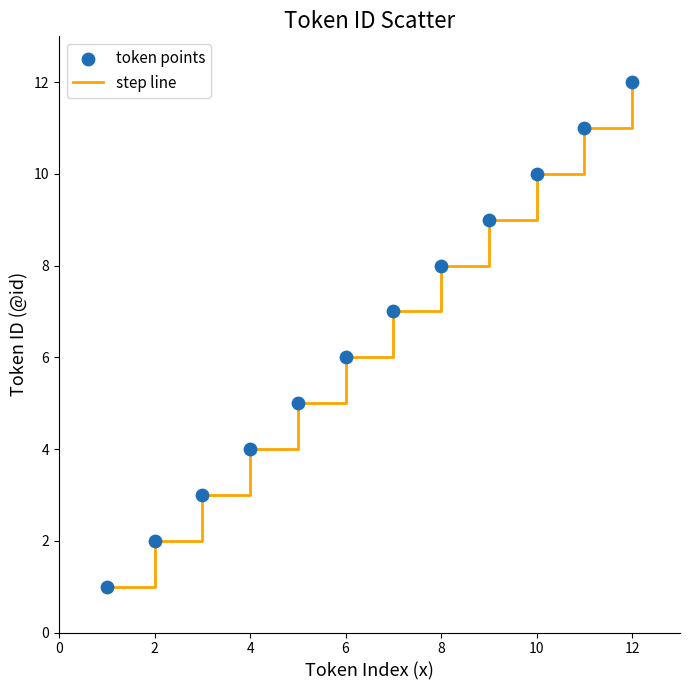

What is the maximum value shown in the chart?

12